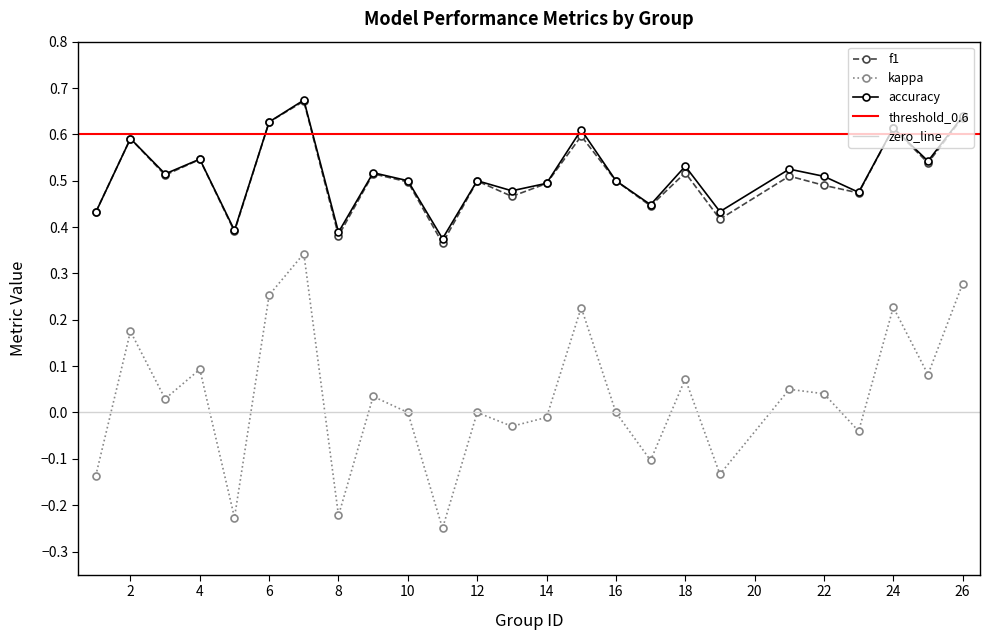

What is the highest value of the f1 series?

0.7